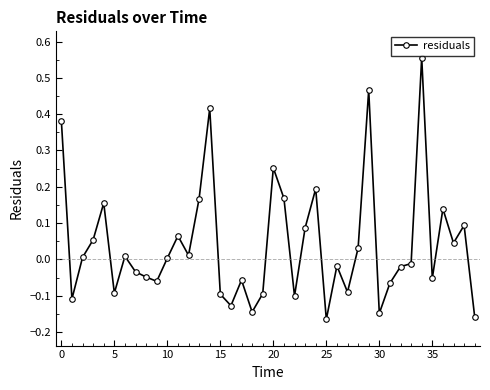

What is the sum of all values?

1.6